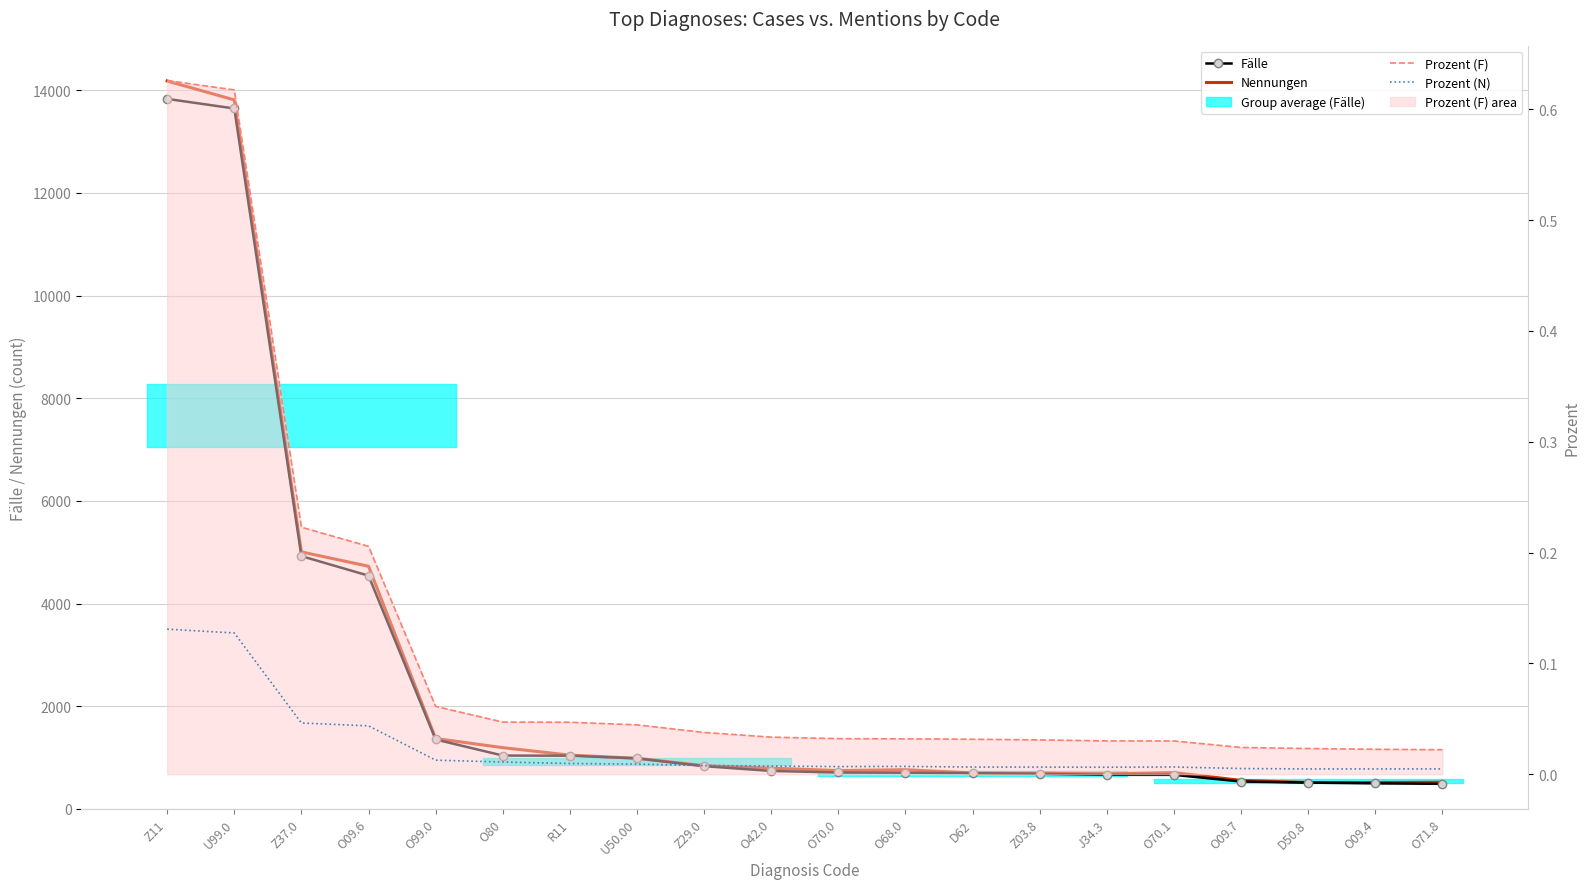

How many lines are shown in the chart?

4